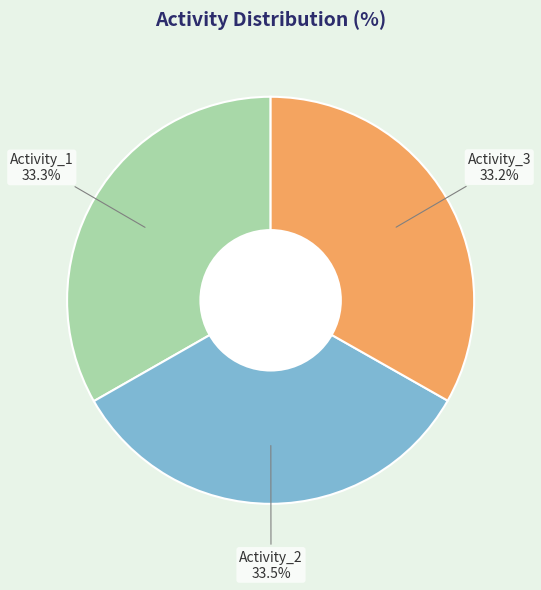

Is there any slice that represents more than half of the pie?

No